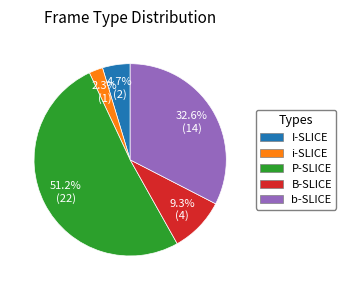

Is it true that B-SLICE is 2% of the pie?

False